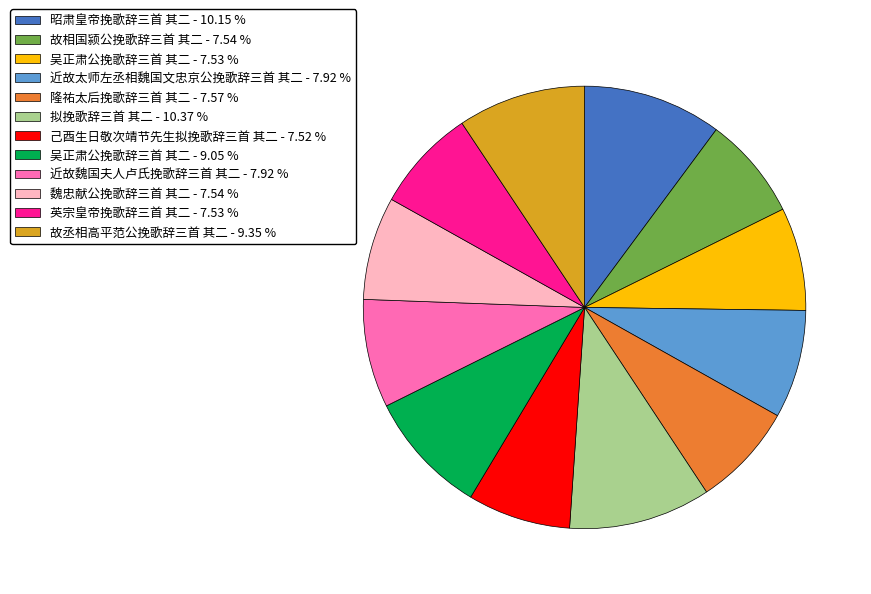

Combined, do 己酉生日敬次靖节先生拟挽歌辞三首 其二 - 7.52 % and 拟挽歌辞三首 其二 - 10.37 % account for over 50%?

No